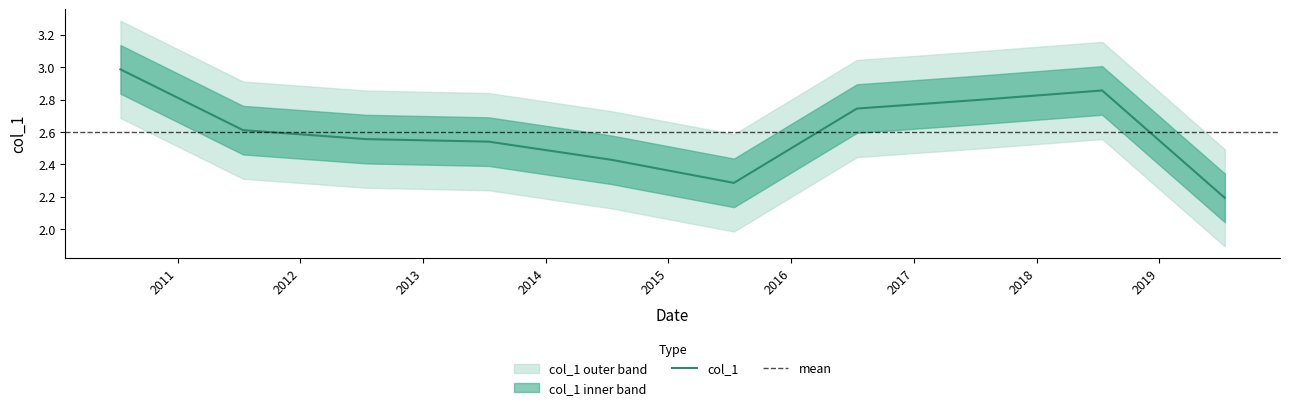

What is the difference between the values at 2014-07-15 and 2017-07-15?

0.4